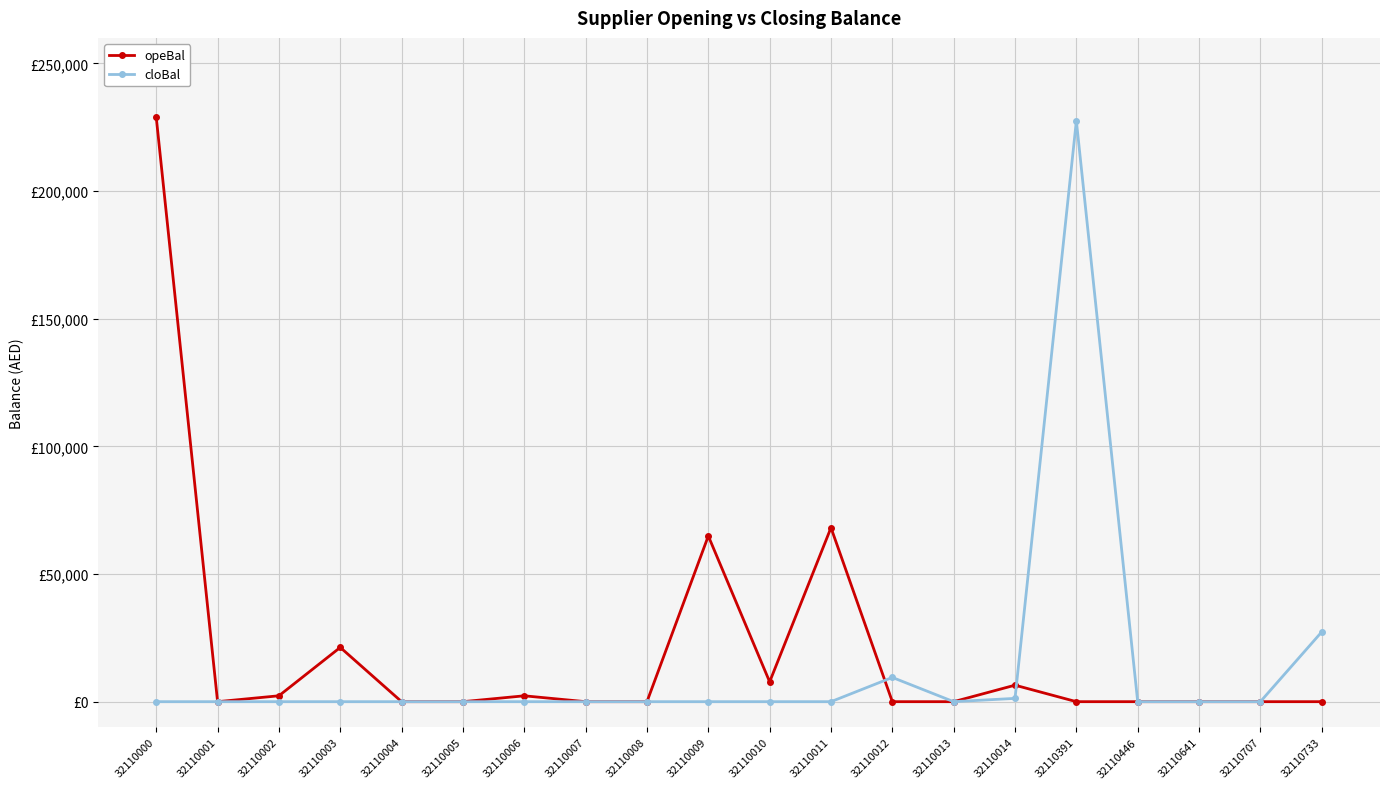

Is this an area chart (filled region under the line)?

No